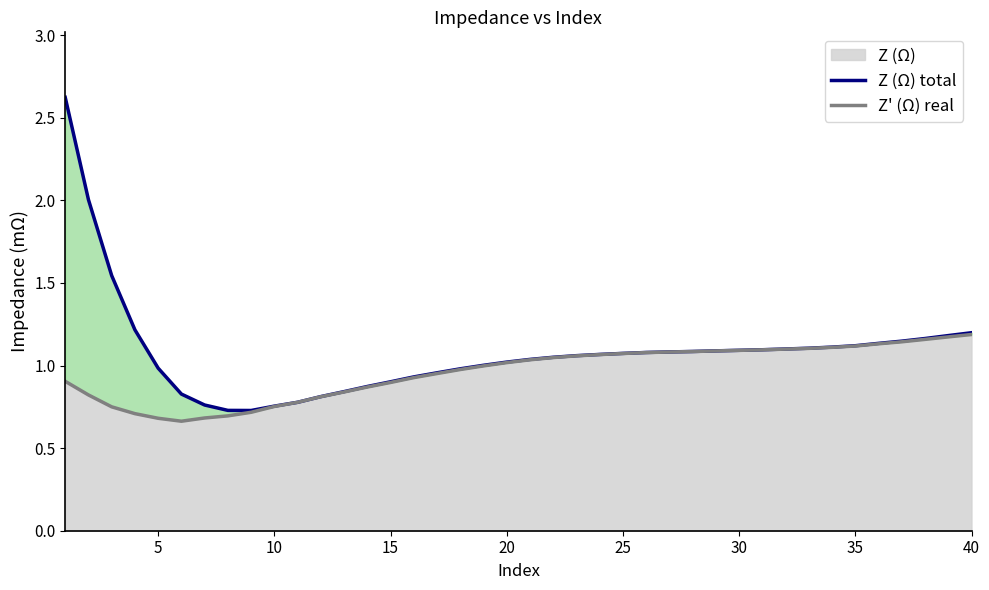

What is the maximum value for Z (Ω)?

2.6